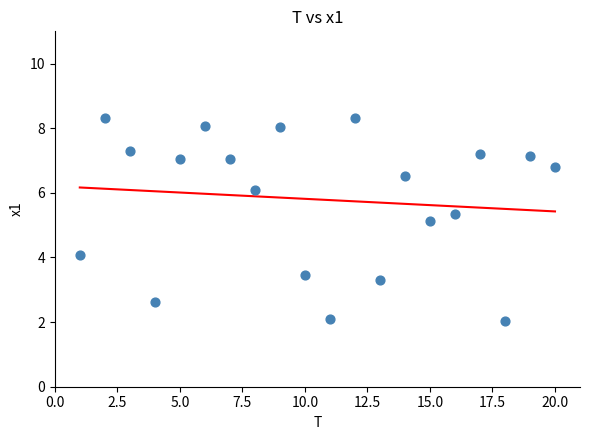

What is the range of X values (max minus min)?

19.0